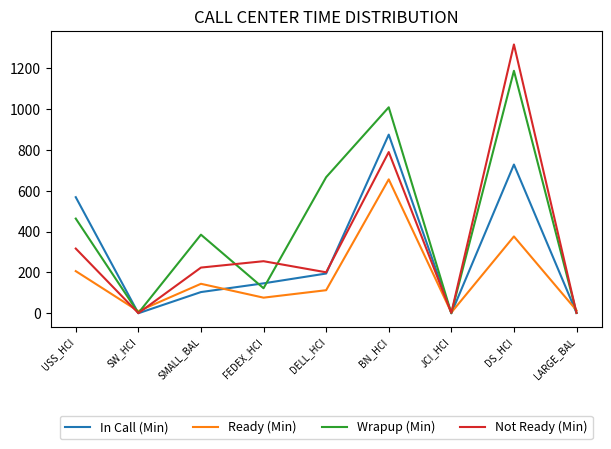

Does the chart display data point markers on the line(s)?

No